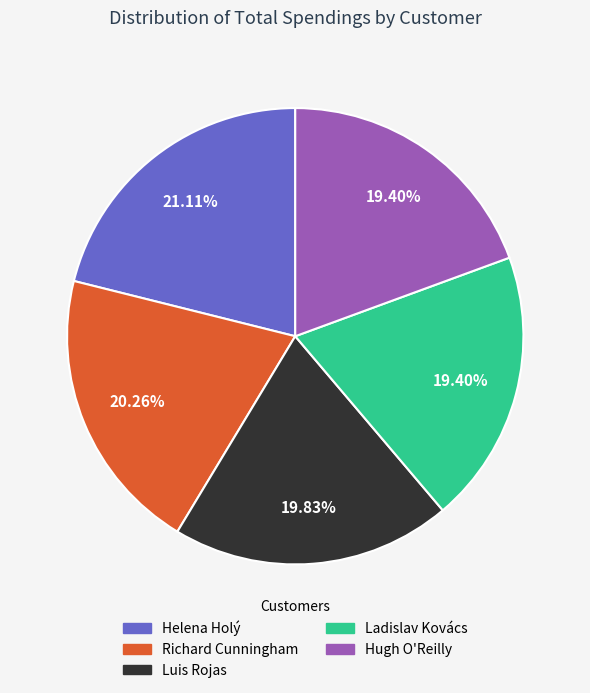

Approximately how many times larger is the value at Ladislav Kovács compared to Richard Cunningham?

1.0